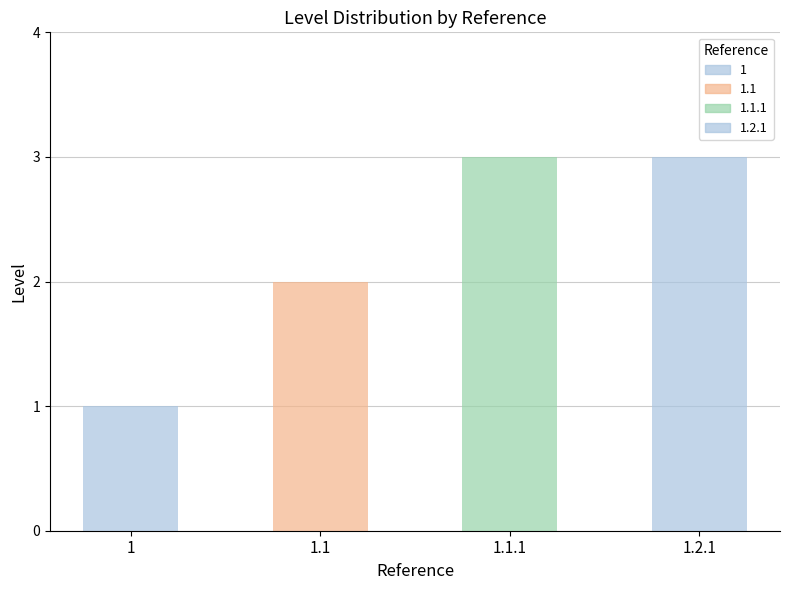

The chart shows a value of 3 at 1.1. True or false?

False